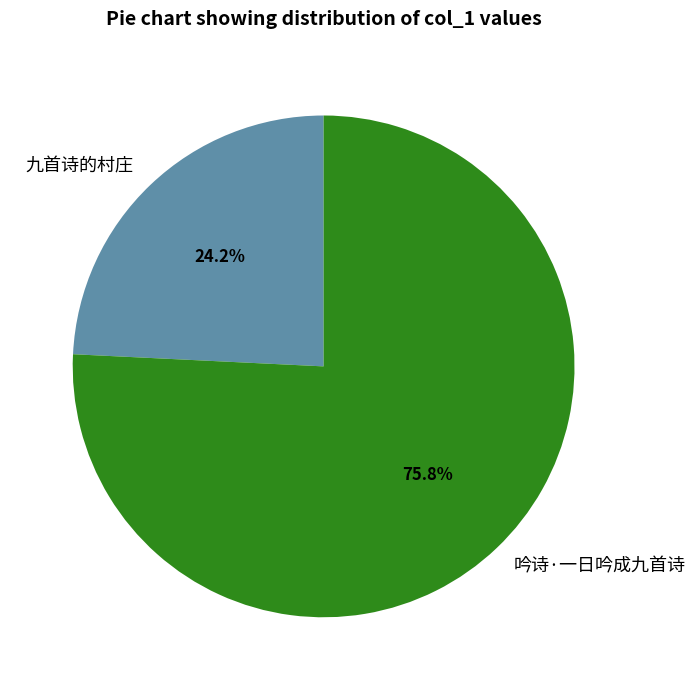

To the nearest percent, what portion does 吟诗·一日吟成九首诗 represent?

76%